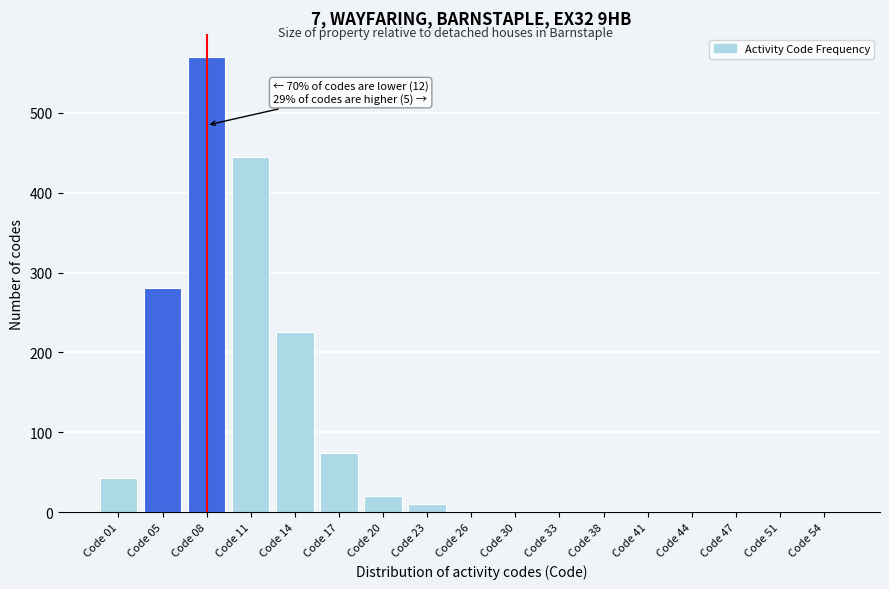

Which label corresponds to the largest value in the chart?

Code 08